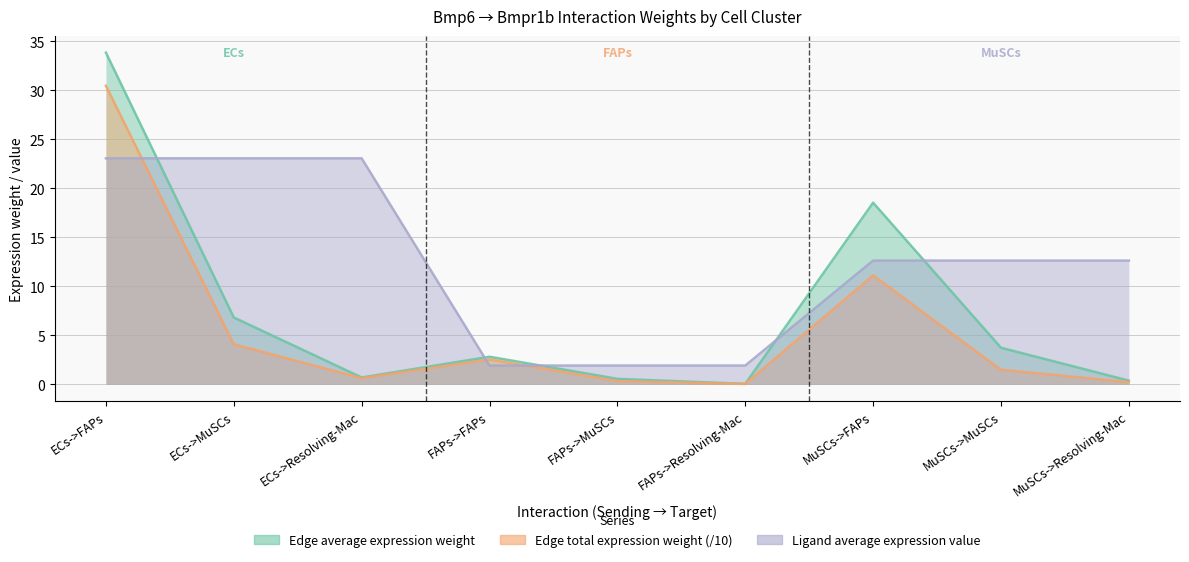

Count the number of data series in this chart.

3